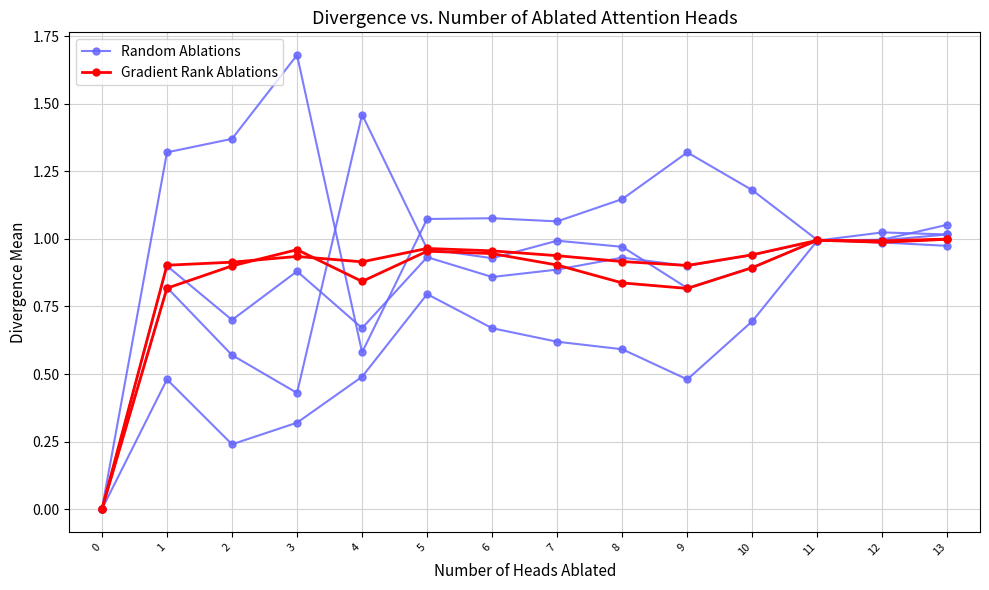

Reading left to right, extract all data points from this chart.

Random Ablations (col_4): 0=0.0	1=0.9	2=0.7	3=0.9	4=0.7	5=0.9	6=0.9	7=0.9	8=0.9	9=0.9	10=0.9	11=1.0	12=1.0	13=1.0
Gradient Rank Ablations (col_13): 0=0.0	1=0.8	2=0.9	3=1.0	4=0.8	5=1.0	6=0.9	7=0.9	8=0.8	9=0.8	10=0.9	11=1.0	12=1.0	13=1.0